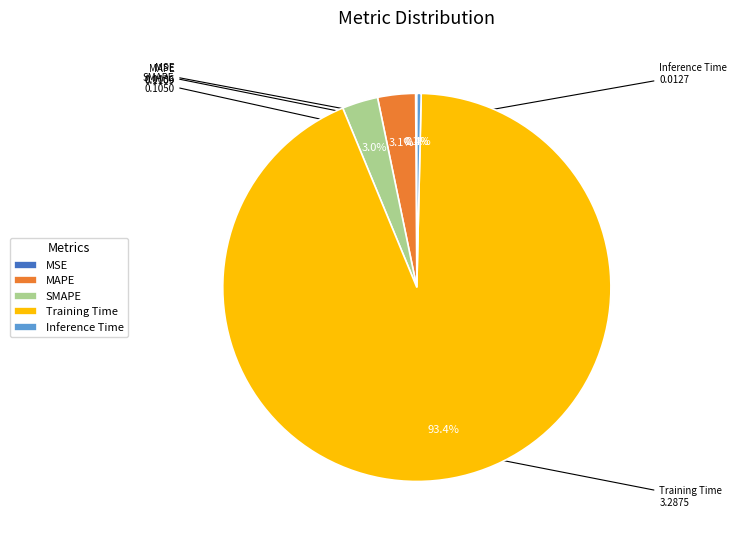

What is the majority slice?

Training Time